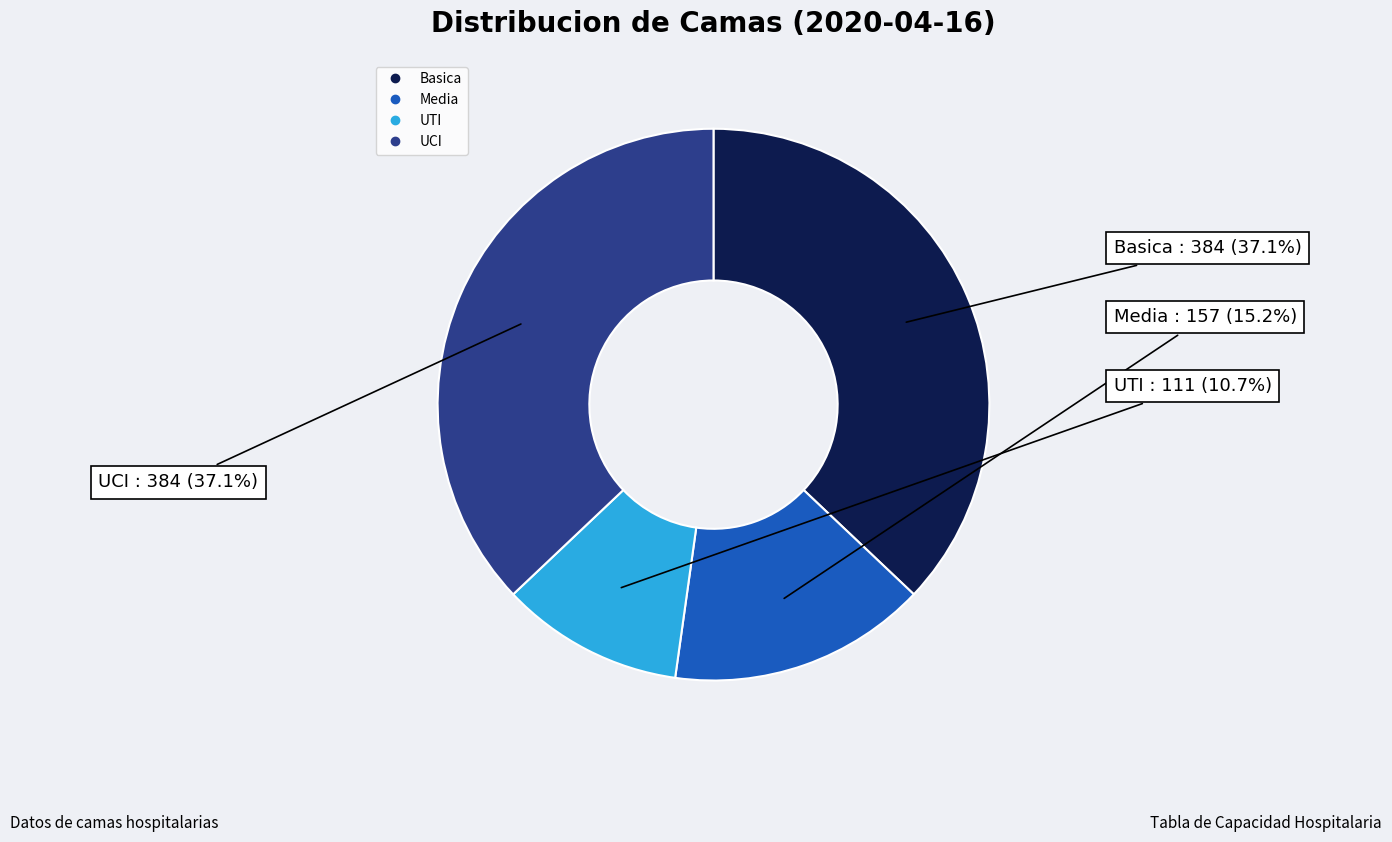

What is the ratio of the value at UCI to the value at Basica?

1.0